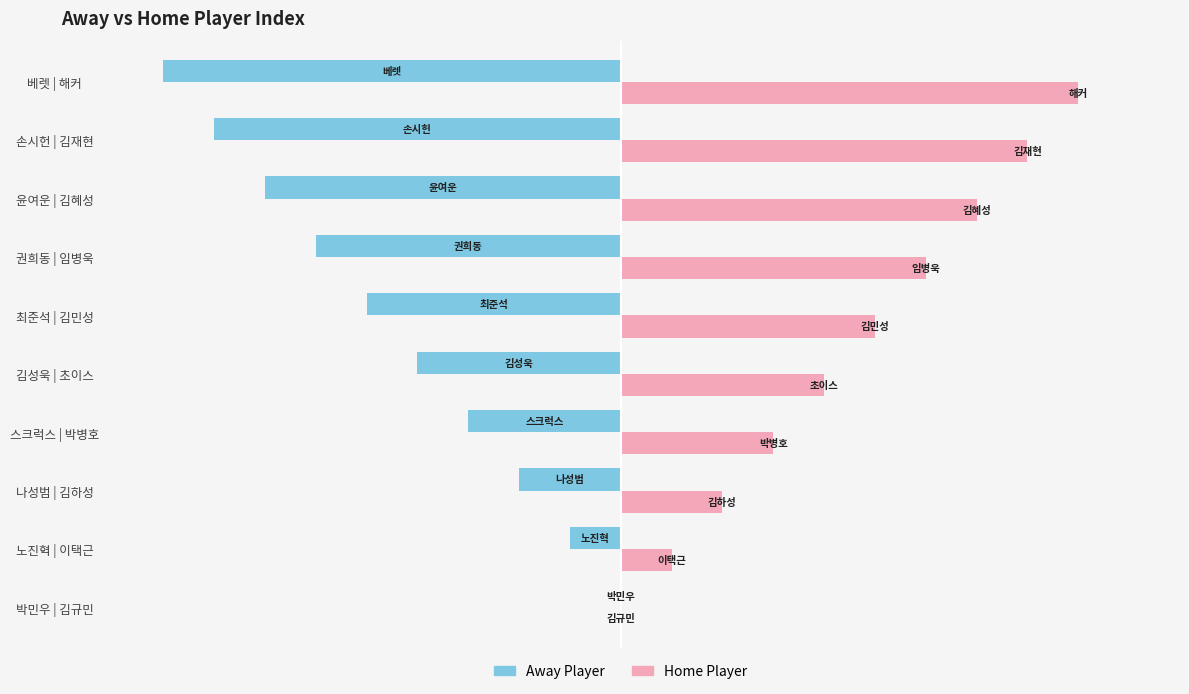

What are all the series names shown in the legend?

Away Player, Home Player